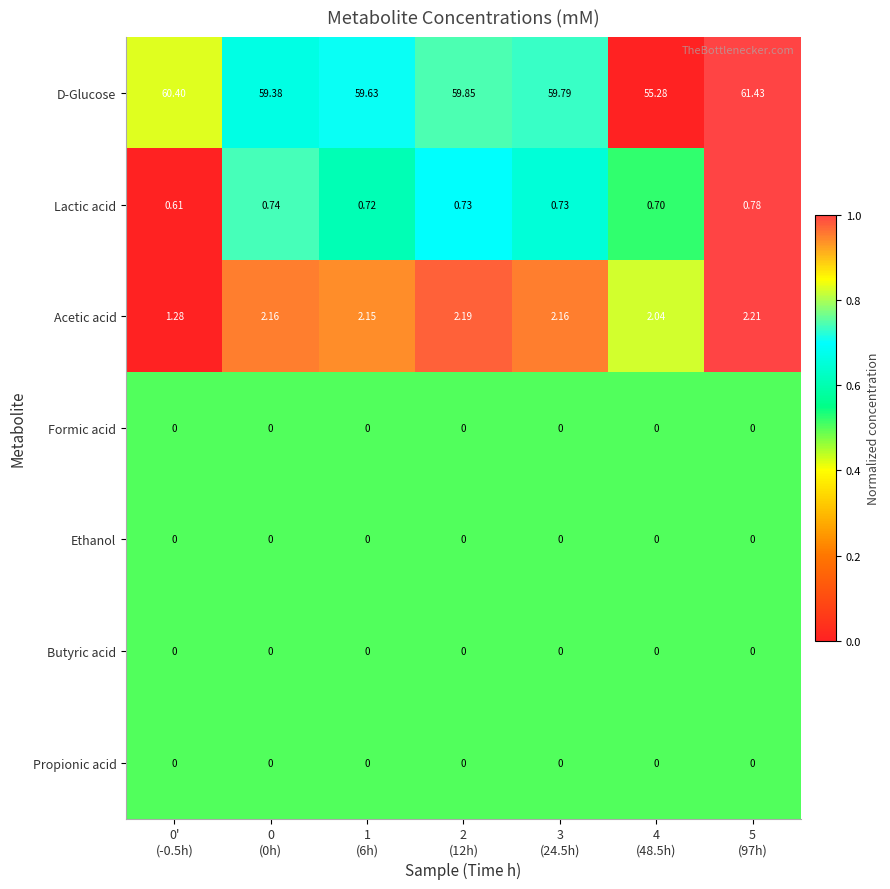

Which series has the largest range (max minus min)?

D-Glucose